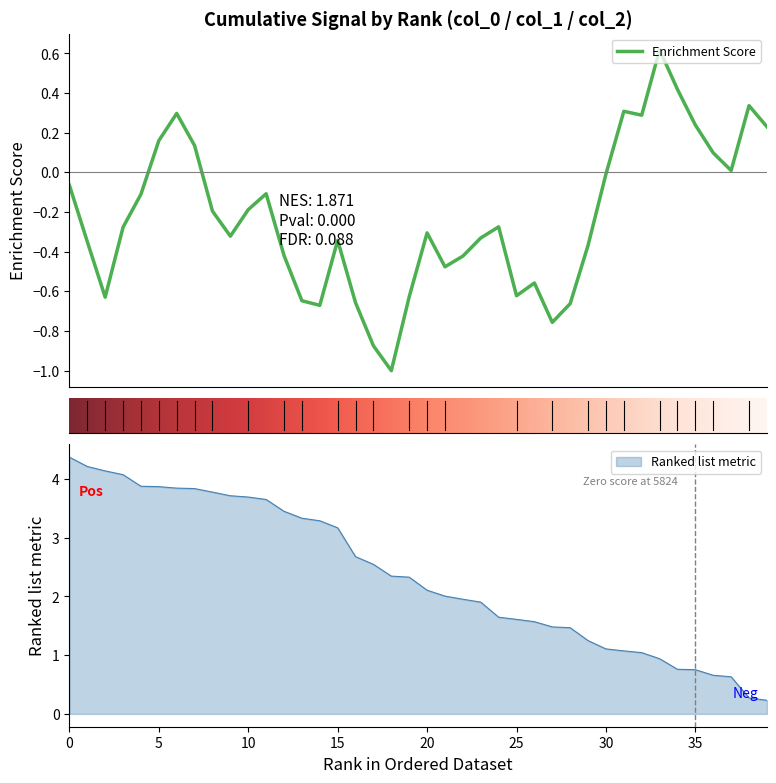

Is it true that Ranked list metric equals 2.4 at 0?

False